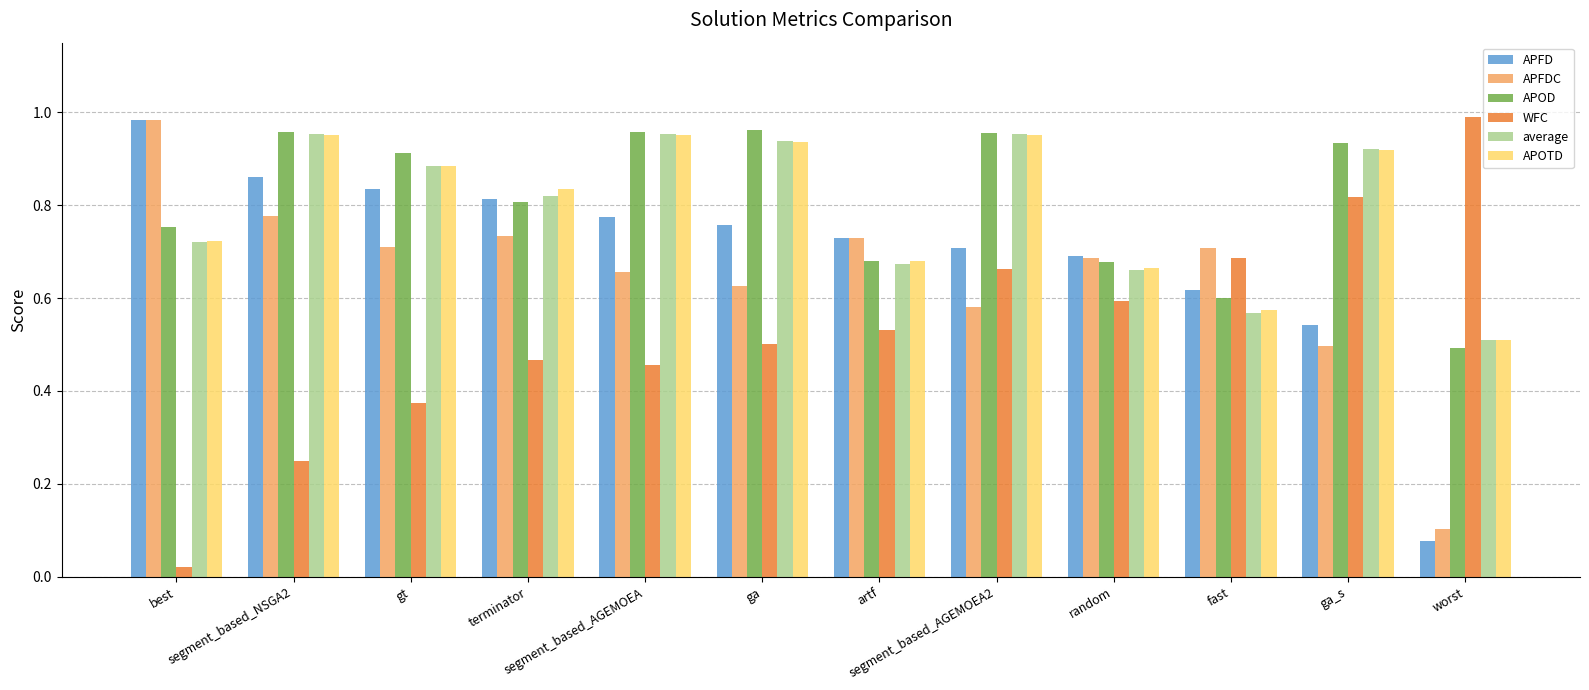

How many groups of bars are there?

12